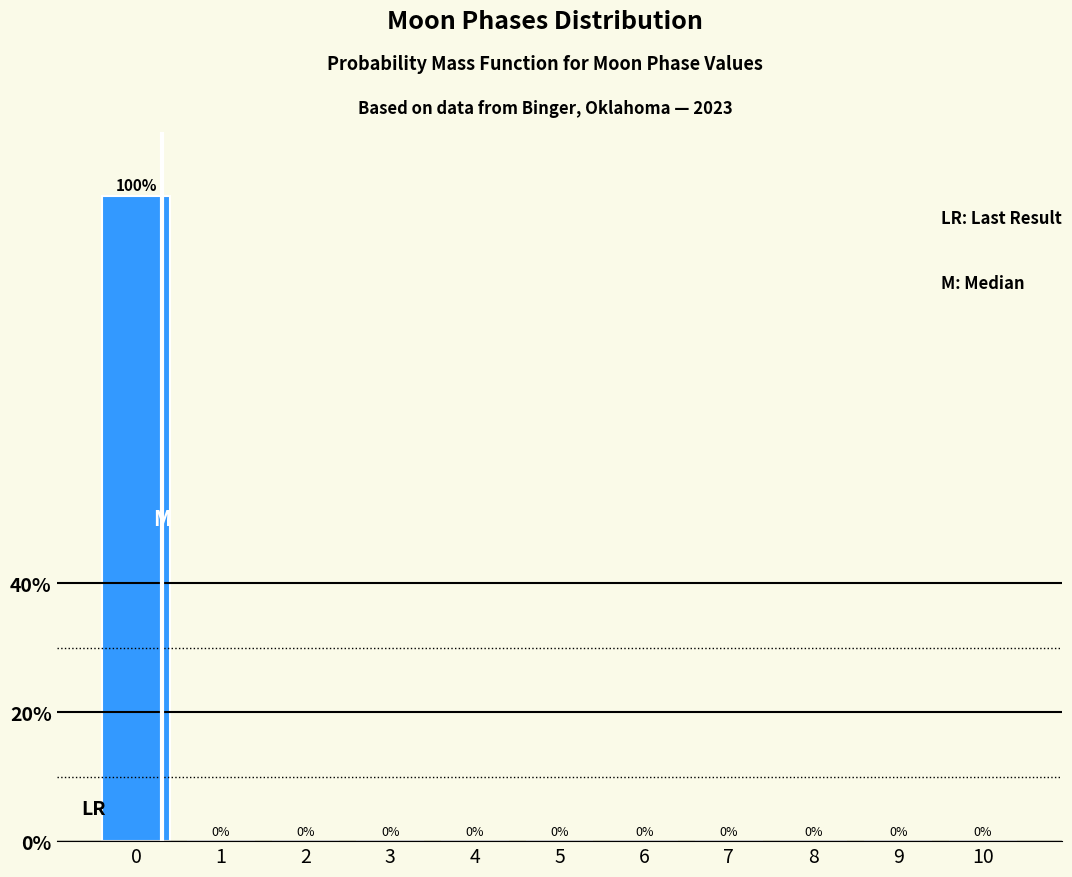

Reading left to right, list all the values displayed in this chart.

0=100	1=0	2=0	3=0	4=0	5=0	6=0	7=0	8=0	9=0	10=0